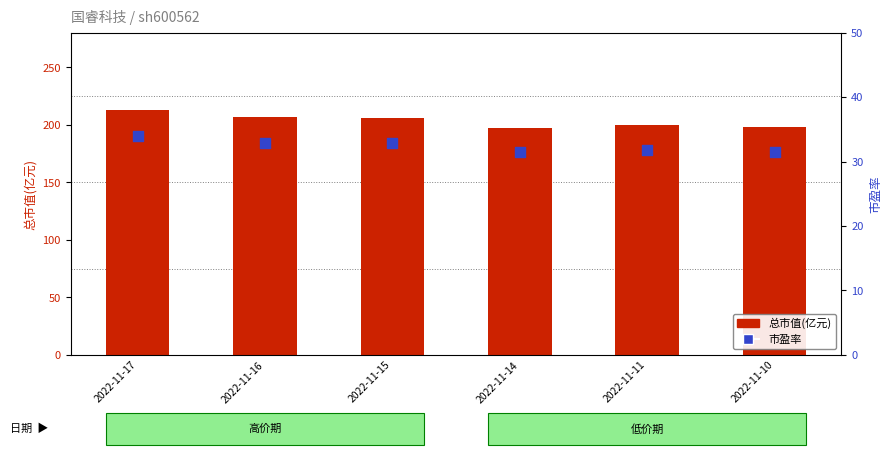

What is the total value across all series at 2022-11-15?

238.9